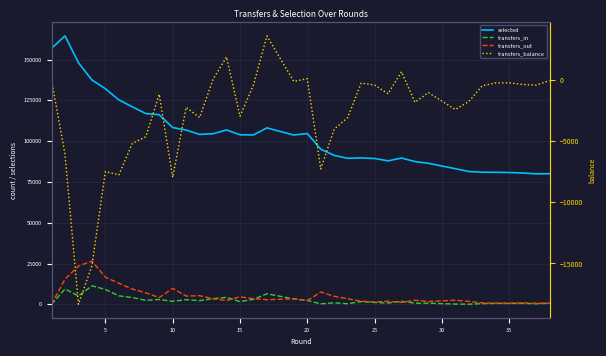

Is the value of transfers_in at 26 greater than the value of transfers_out at 24?

No